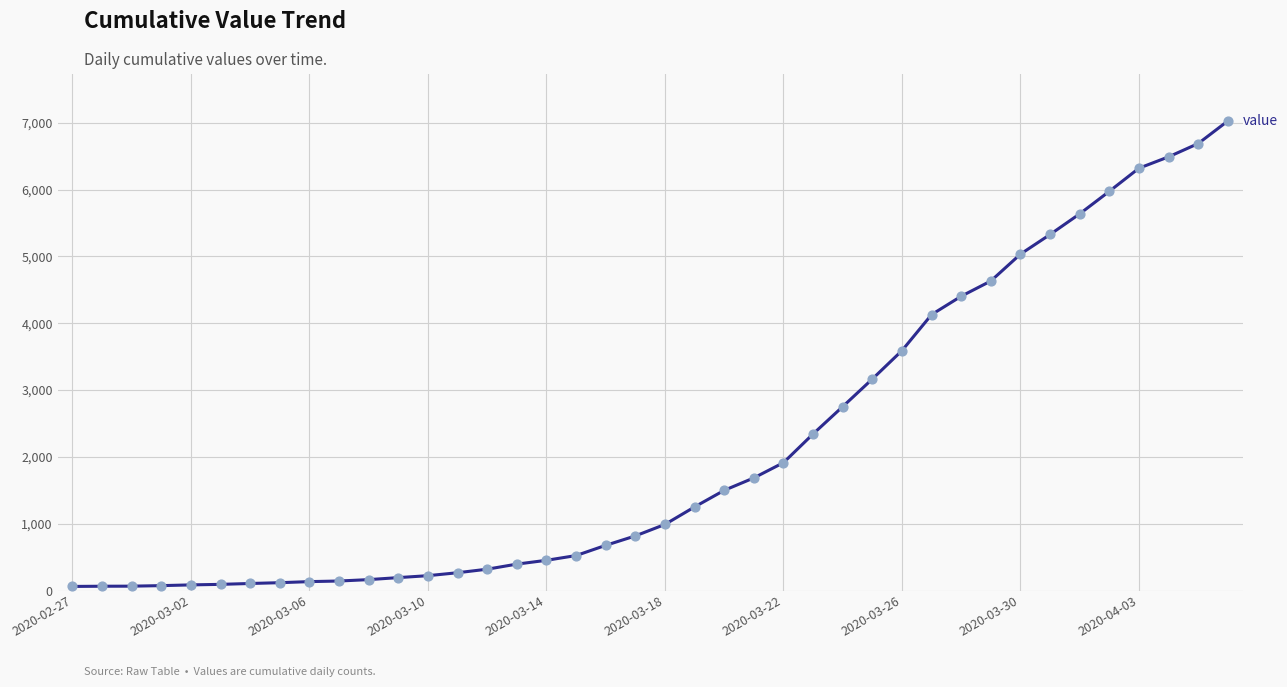

What is the greatest value displayed?

7027